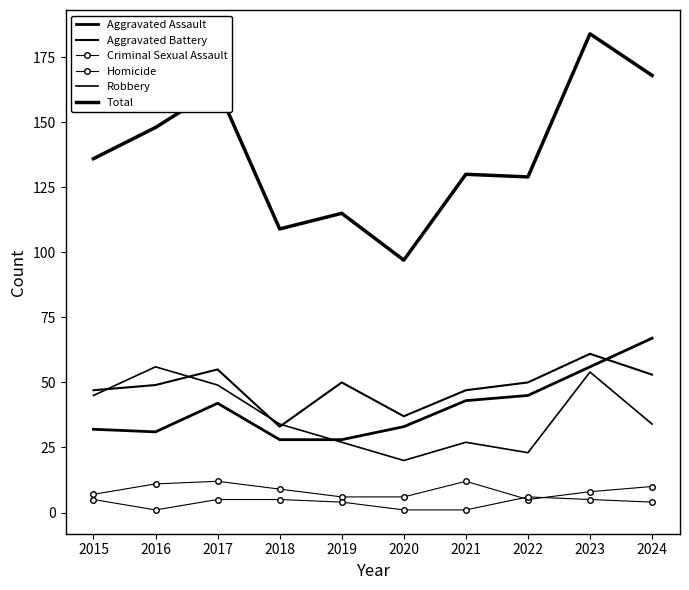

True or false: Homicide has more than 0 interior local peaks.

True